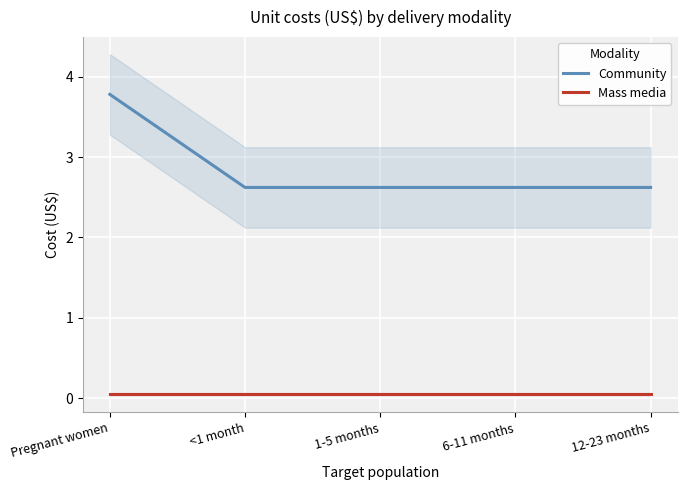

At how many categories does at least one series exceed 0?

5